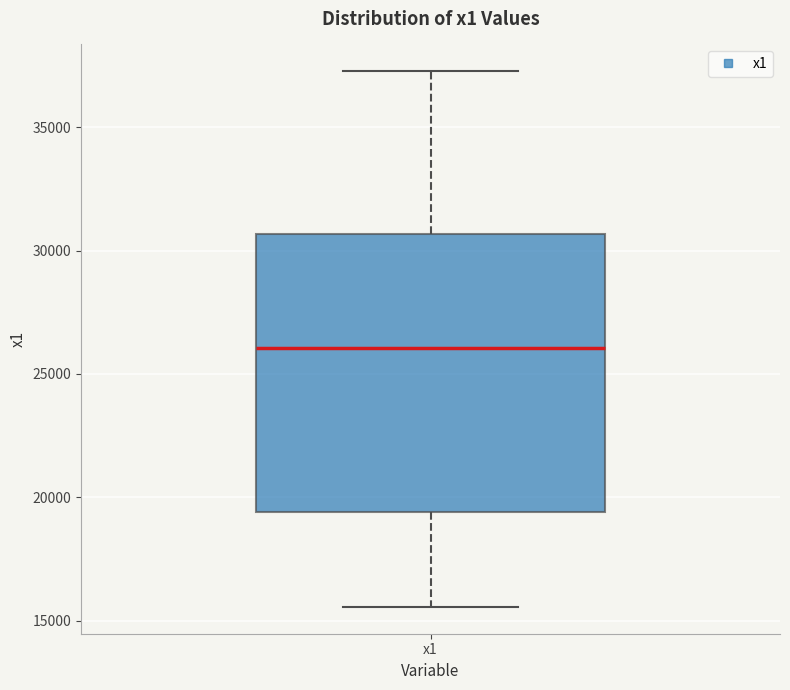

Read this box plot against the y-axis: the position of the median line, the range covered by the box, and the ends of both whiskers. The values are not printed on the chart, so give them approximately, as read against the axis.

median 26000, box 19500 to 30500, whiskers 15500 to 37500